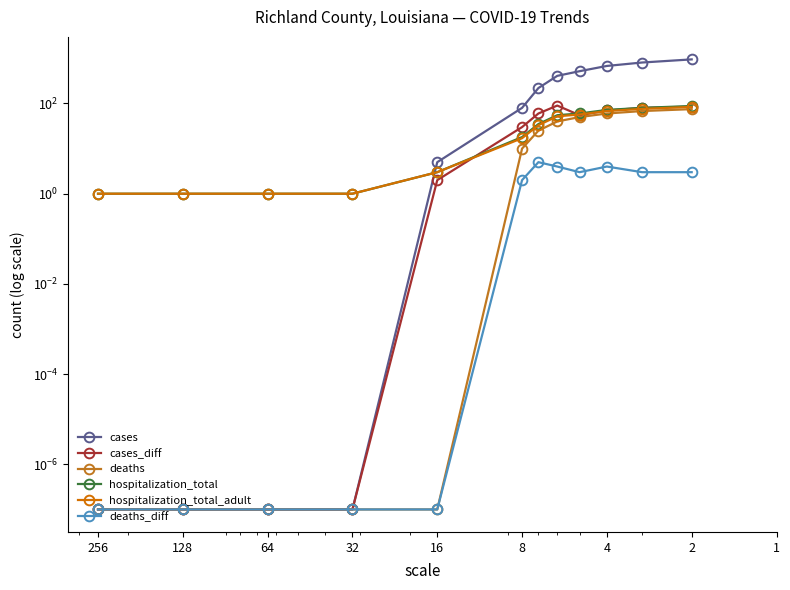

What is the value of the deaths_diff point at the 10th from the left?

4.0